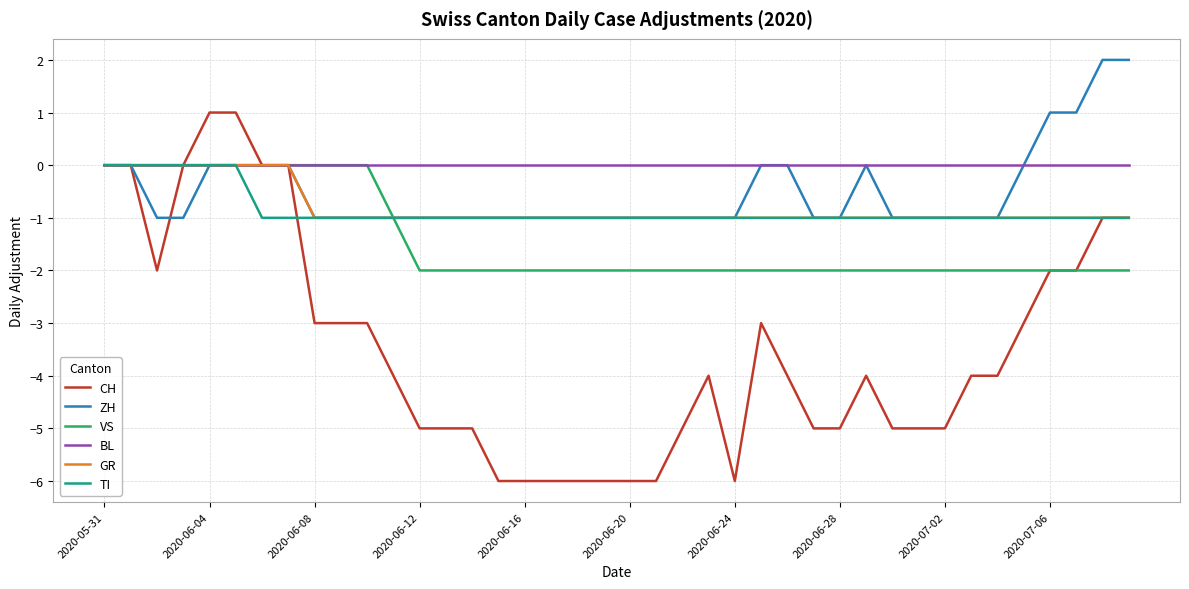

Which series has the largest range (max minus min)?

CH